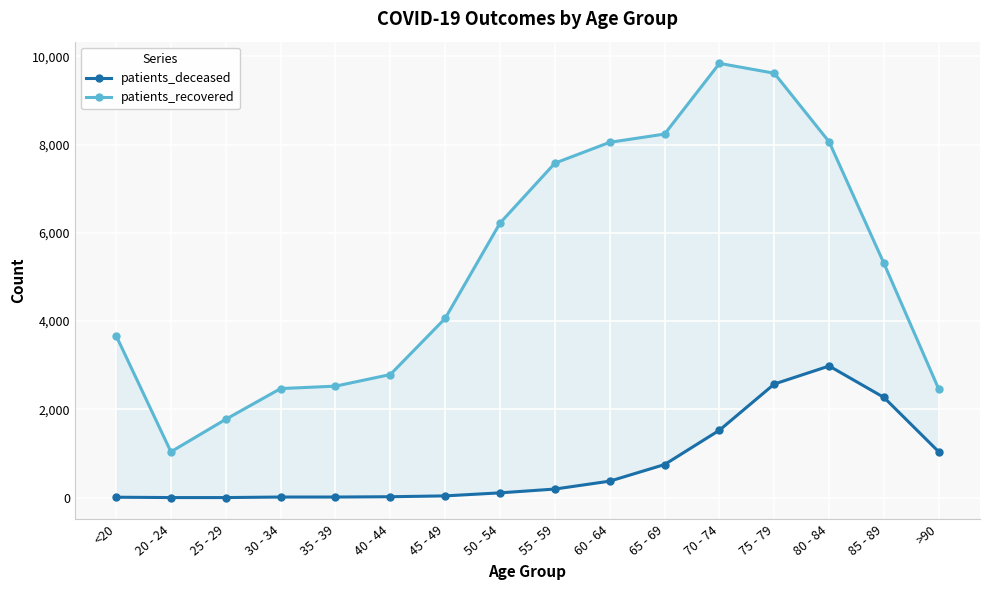

Which category has the highest value in the patients_deceased series?

80 - 84